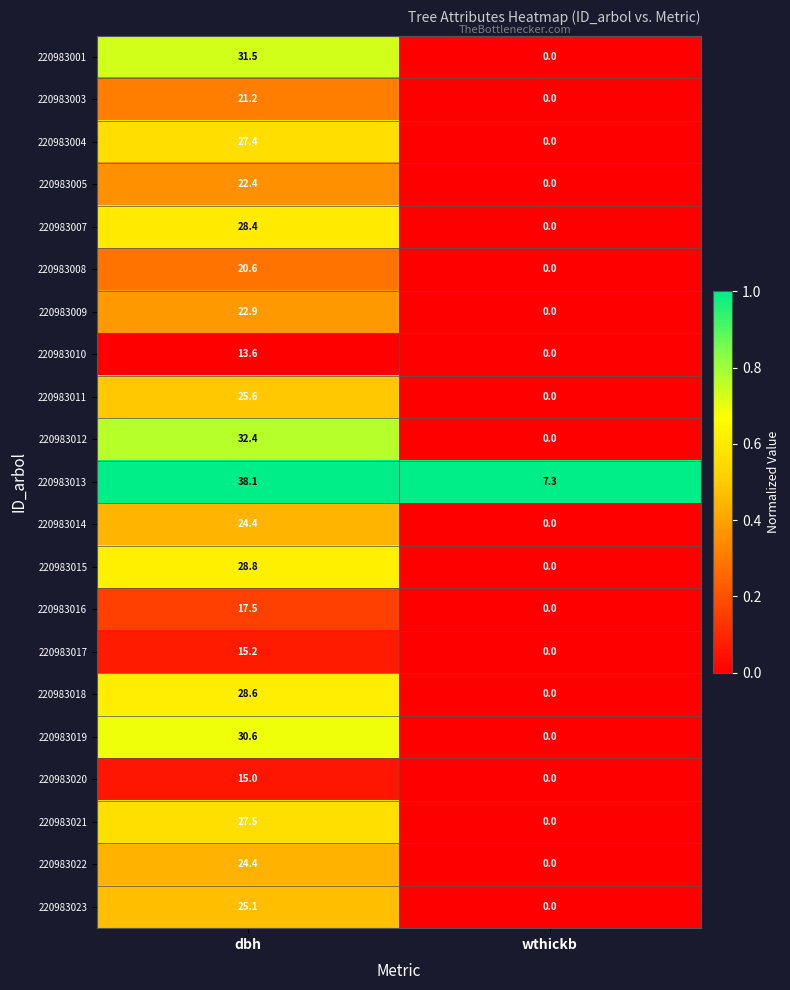

Between dbh and wthickb, which series saw the biggest shift?

220983012